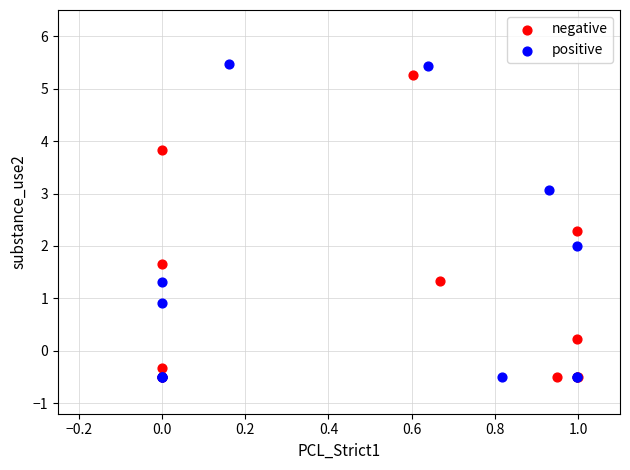

What are all the series names shown in the legend?

negative, positive